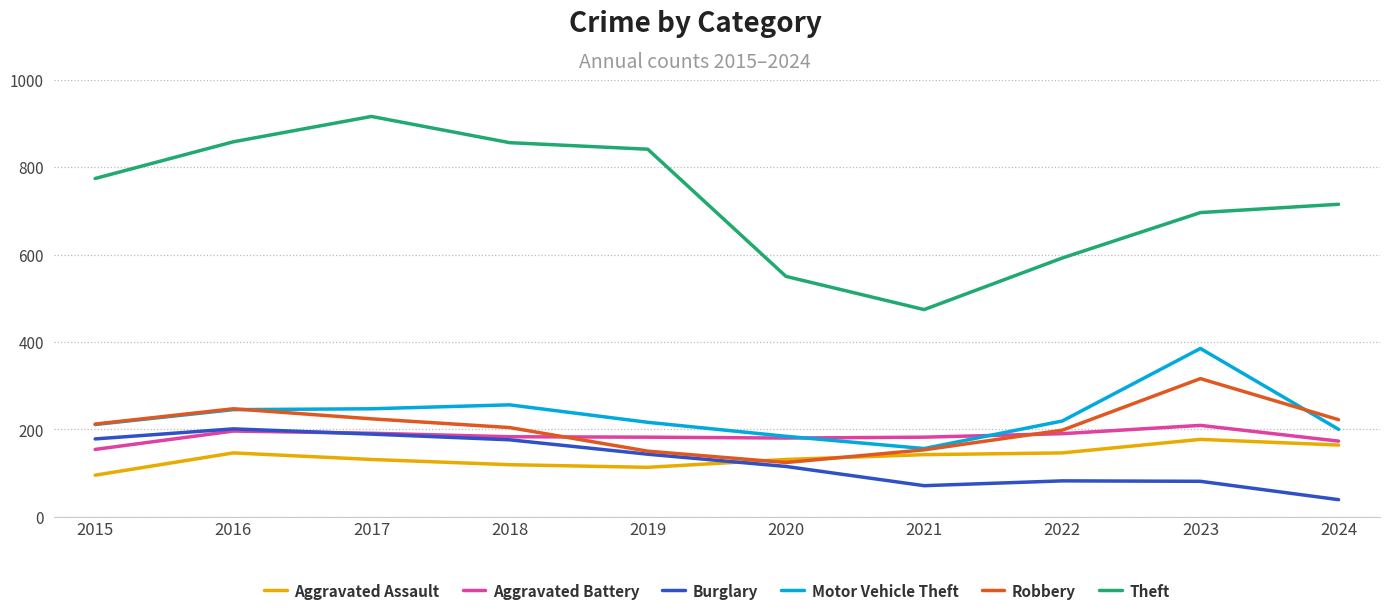

What is the difference between the highest and lowest values at 2017?

785